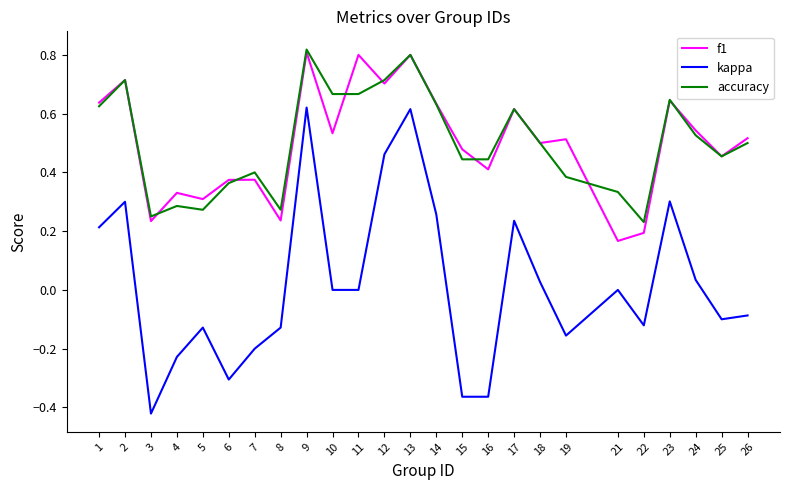

Which label corresponds to the smallest value in the chart?

3